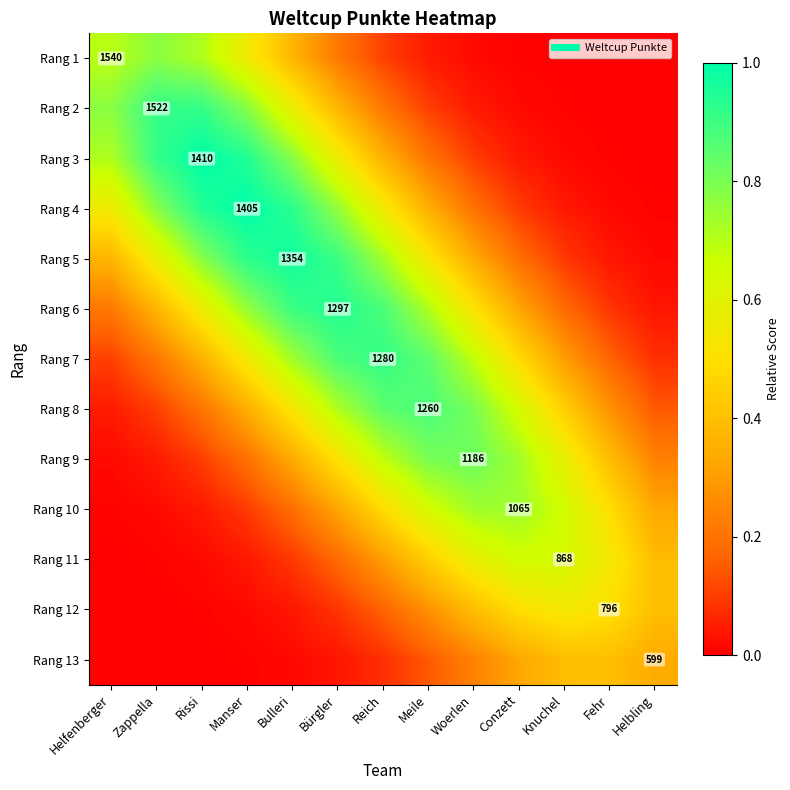

What is the sum of the Rang 9 values at Bürgler and Reich?

1.2